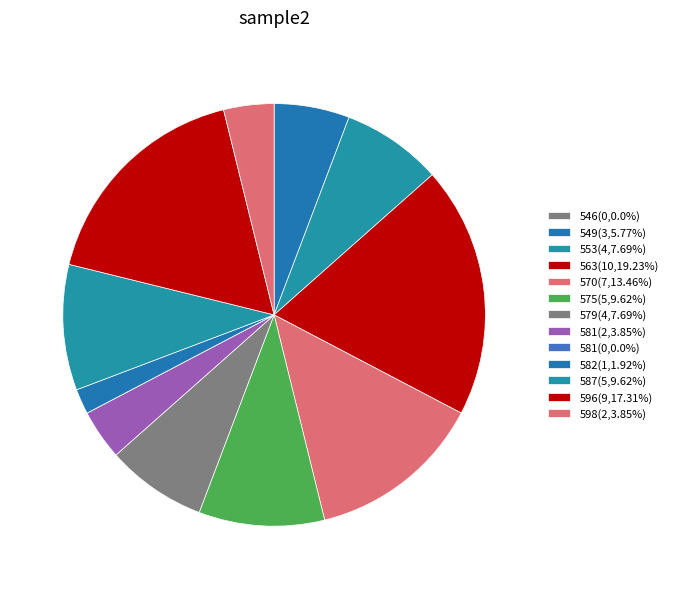

How many slices are in this pie chart?

13